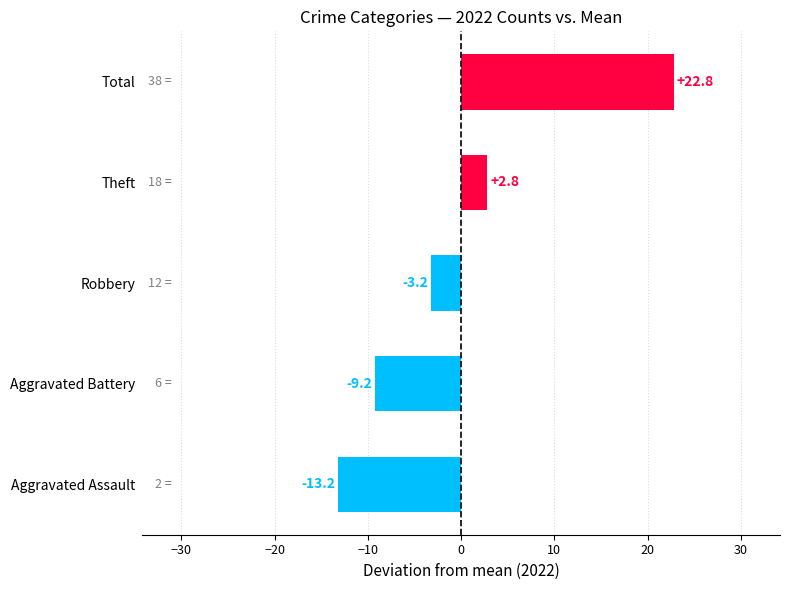

The value at Robbery is -1.0. True or false?

False